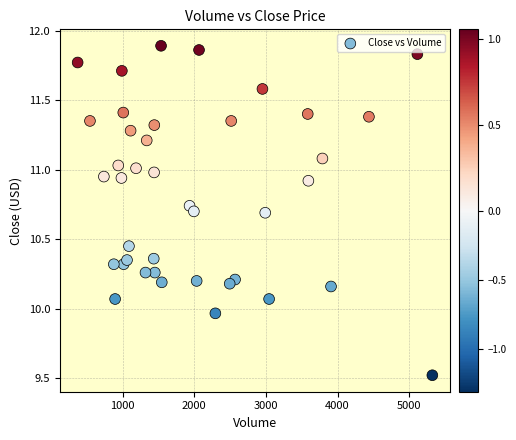

What is the range of X values (max minus min)?

4950.0